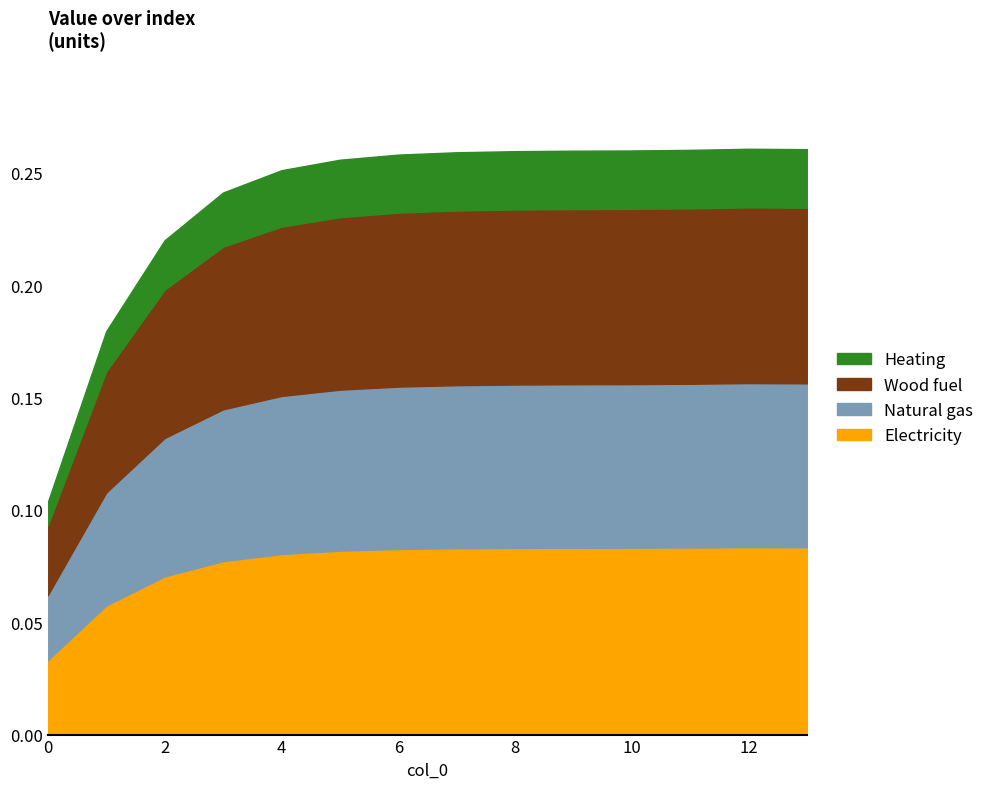

Which label corresponds to the largest value in the chart?

12